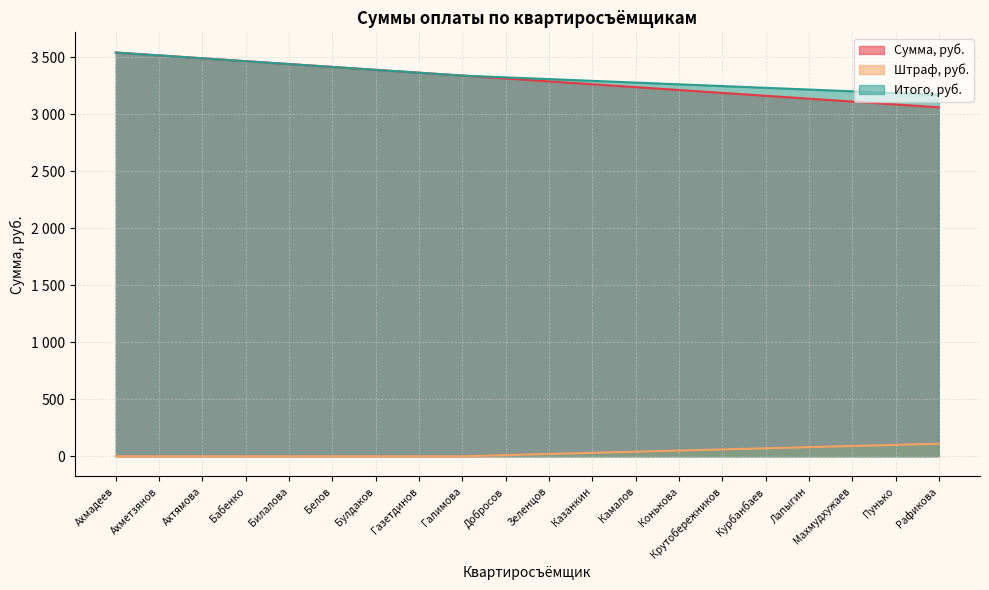

True or false: Штраф, руб. has more than 1 interior local peaks.

False